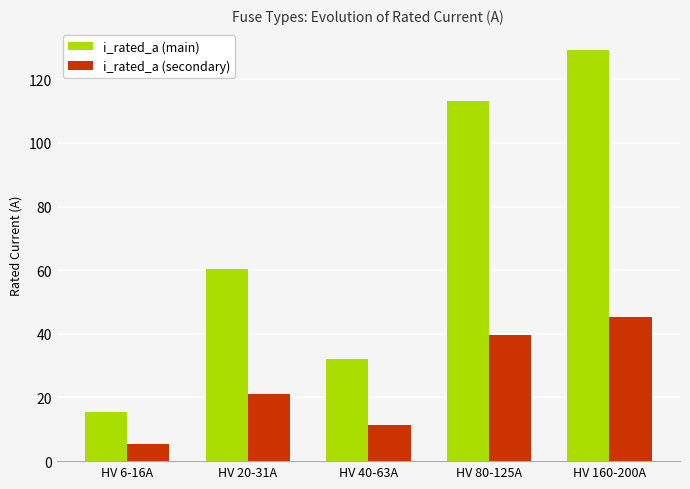

How many data points in i_rated_a (secondary) are less than 21?

2